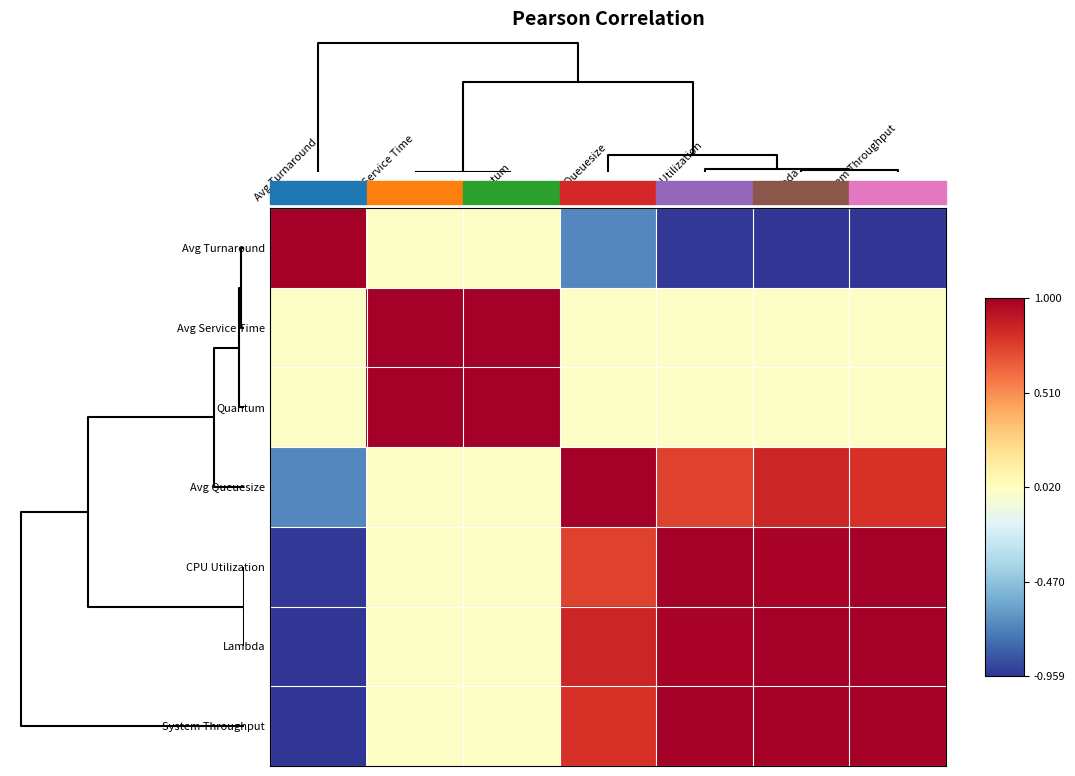

At how many categories does at least one series exceed 0?

7